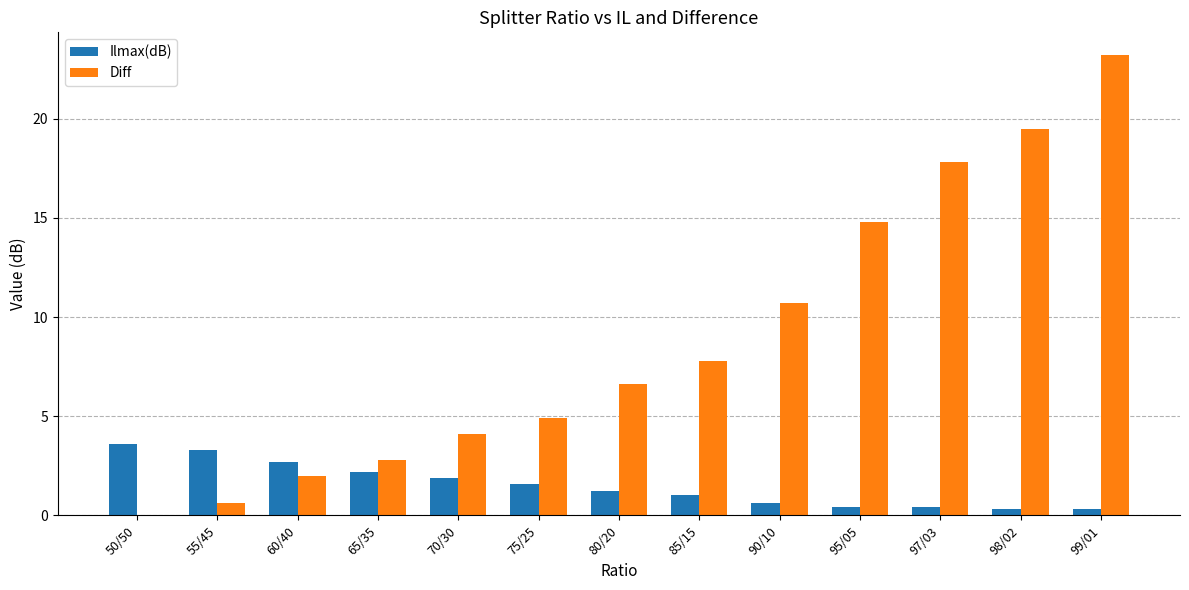

How many categories are shown in the chart?

13